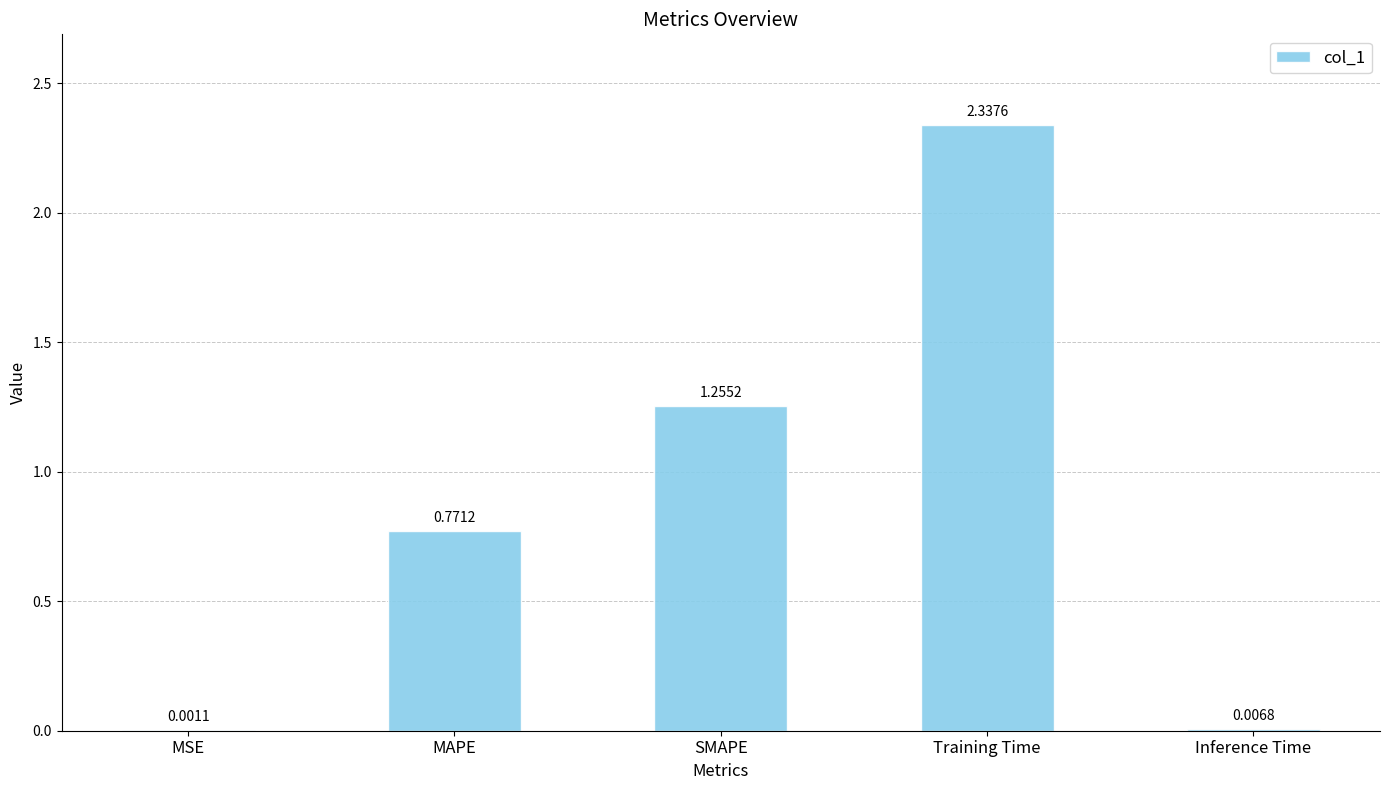

What is the change in value from MAPE to Training Time?

+1.6